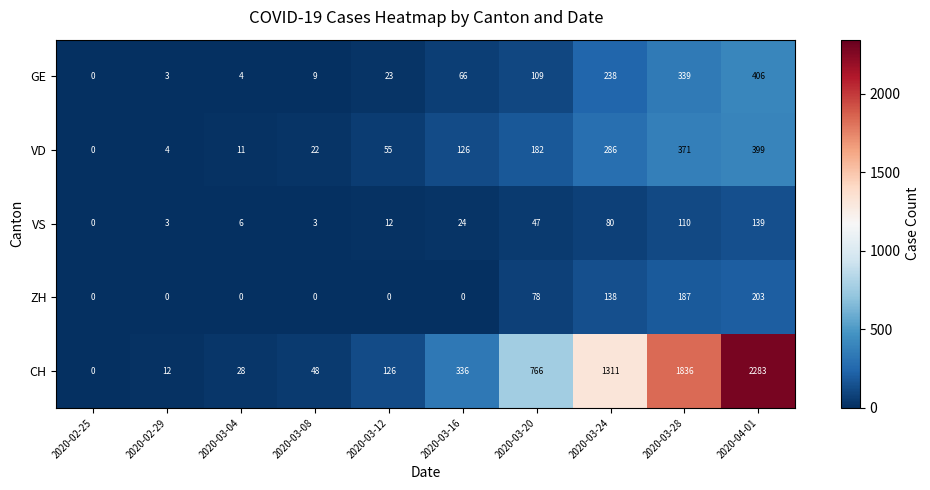

Is it true that ZH equals 0 at 2020-03-04?

True